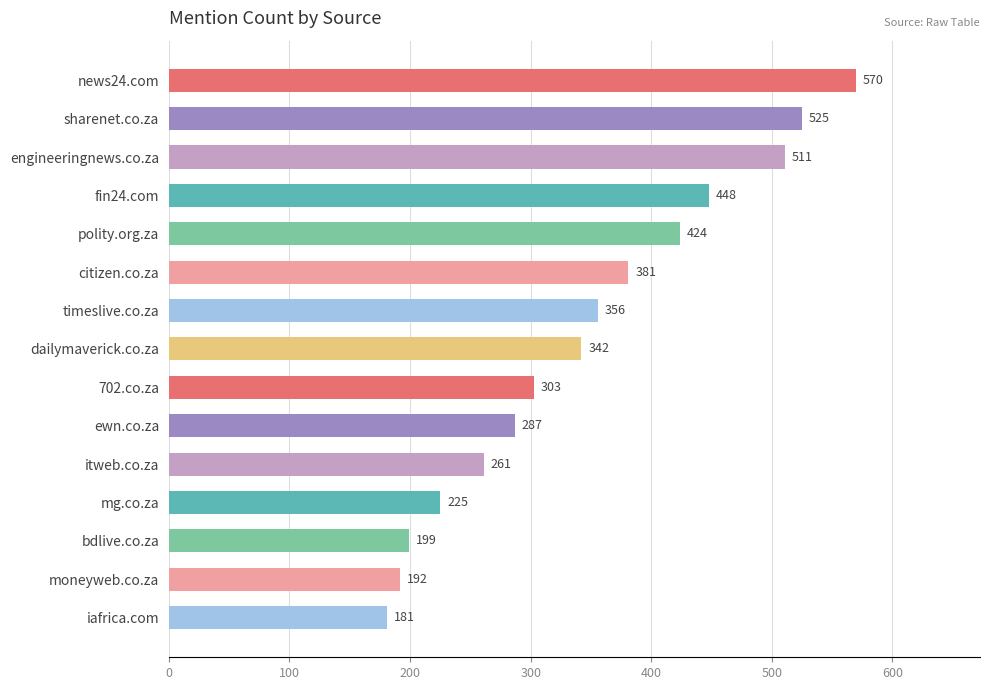

Rank the categories by value from lowest to highest.

iafrica.com, moneyweb.co.za, bdlive.co.za, mg.co.za, itweb.co.za, ewn.co.za, 702.co.za, dailymaverick.co.za, timeslive.co.za, citizen.co.za, polity.org.za, fin24.com, engineeringnews.co.za, sharenet.co.za, news24.com